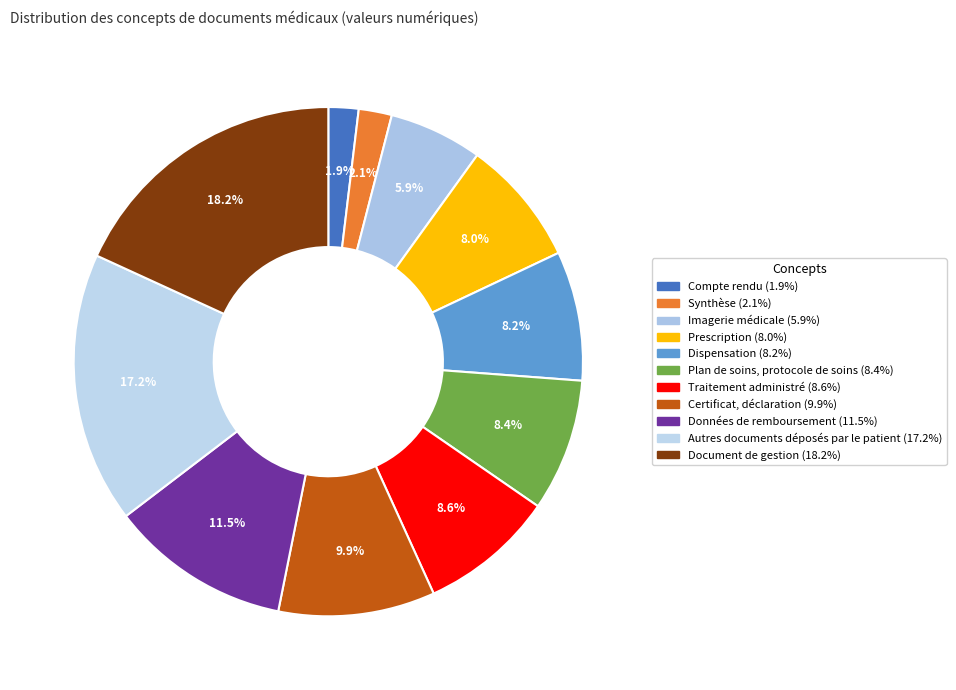

Approximately how many times larger is the value at Dispensation compared to Plan de soins, protocole de soins?

1.0